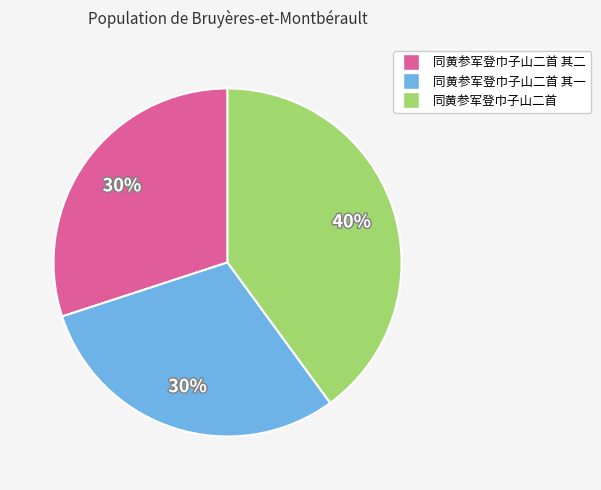

Which category has the biggest portion of the pie?

同黄参军登巾子山二首